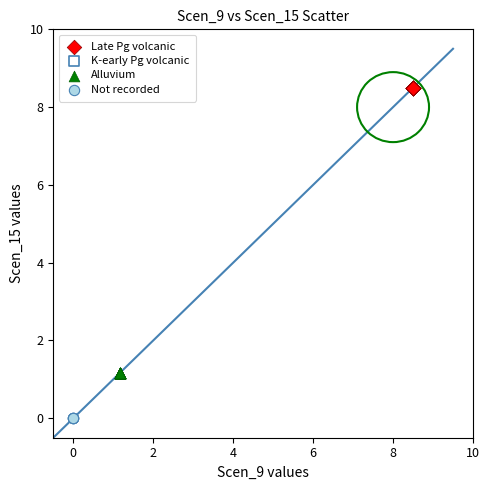

Which series reaches the minimum Y coordinate?

Not recorded